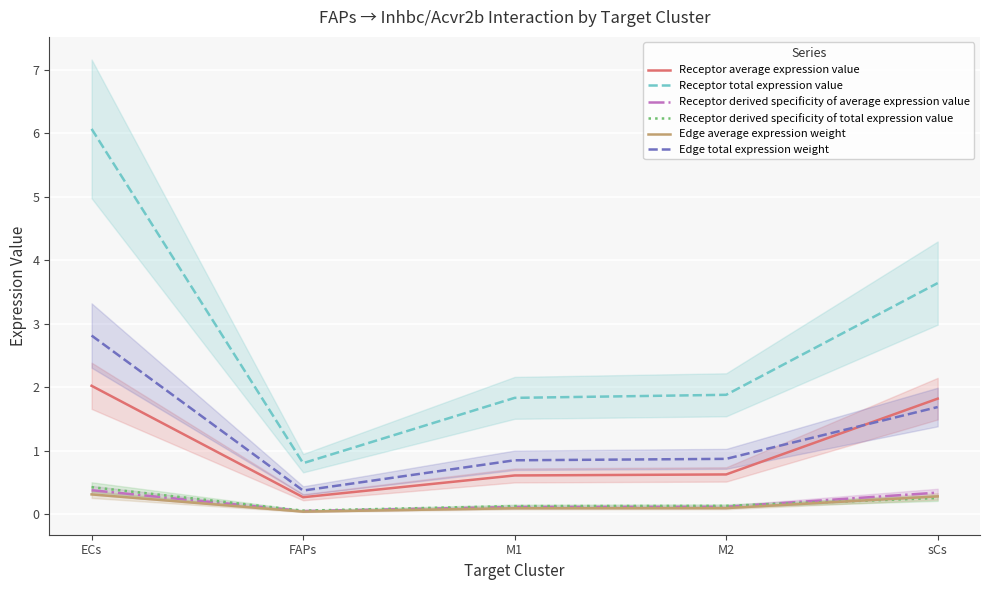

Reading left to right, what are all the values shown in this chart?

Receptor average expression value: 2.0	0.3	0.6	0.6	1.8
Receptor total expression value: 6.1	0.8	1.8	1.9	3.6
Receptor derived specificity of average expression value: 0.4	0.1	0.1	0.1	0.3
Receptor derived specificity of total expression value: 0.4	0.1	0.1	0.1	0.3
Edge average expression weight: 0.3	0.0	0.1	0.1	0.3
Edge total expression weight: 2.8	0.4	0.8	0.9	1.7